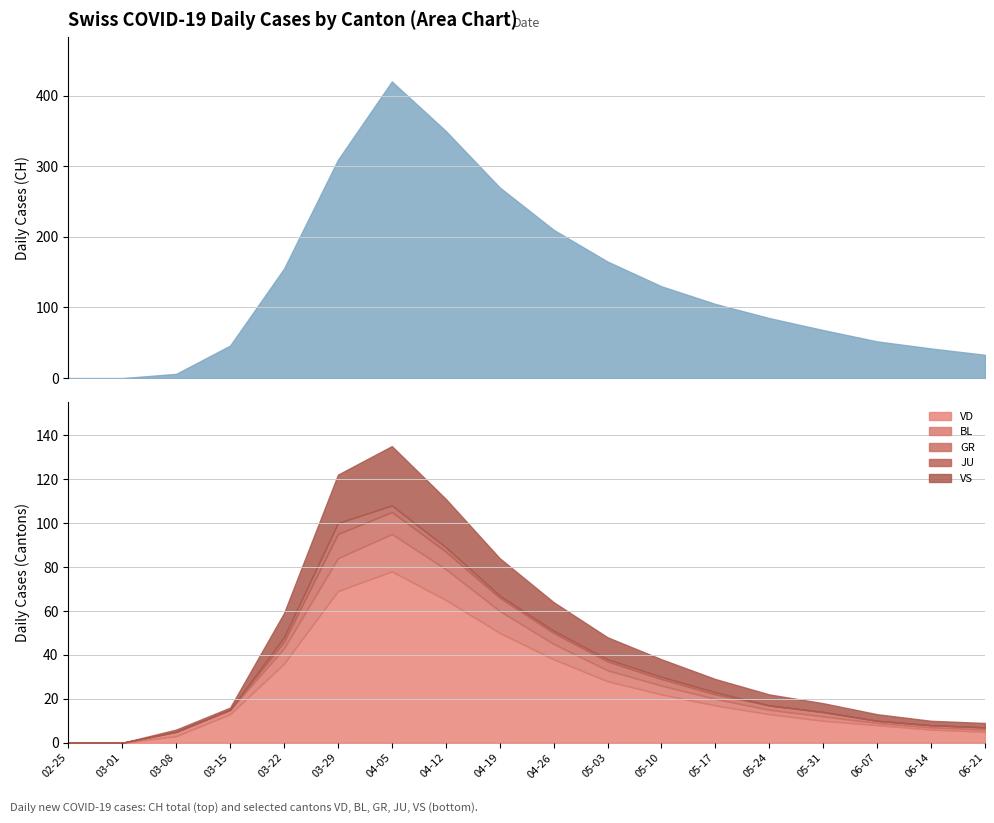

How many data points does each series have?

18